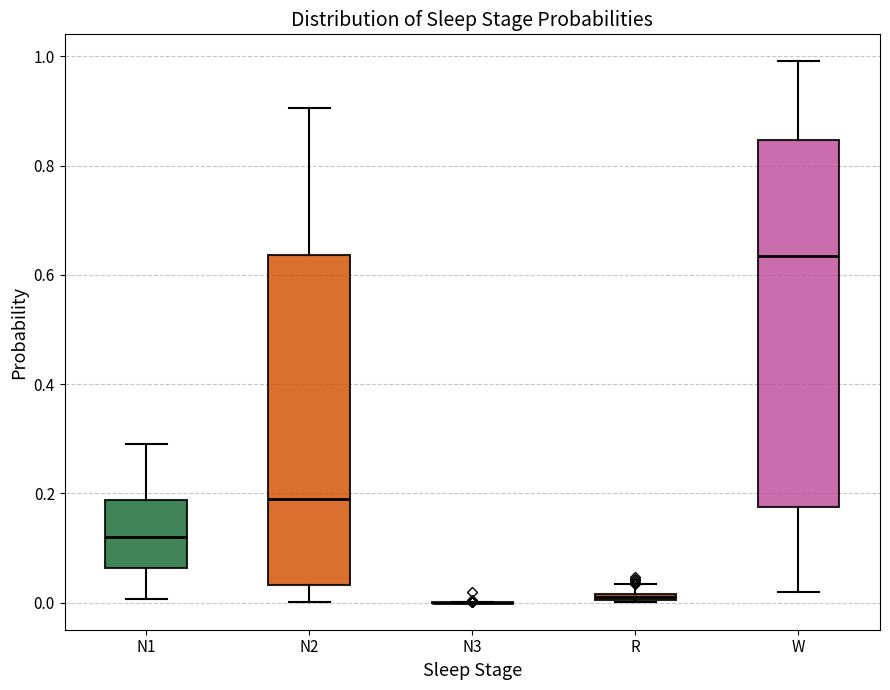

Where is the lower edge of the box for N1 on the y-axis? The values are not printed on the chart, so give them approximately, as read against the axis.

0.06